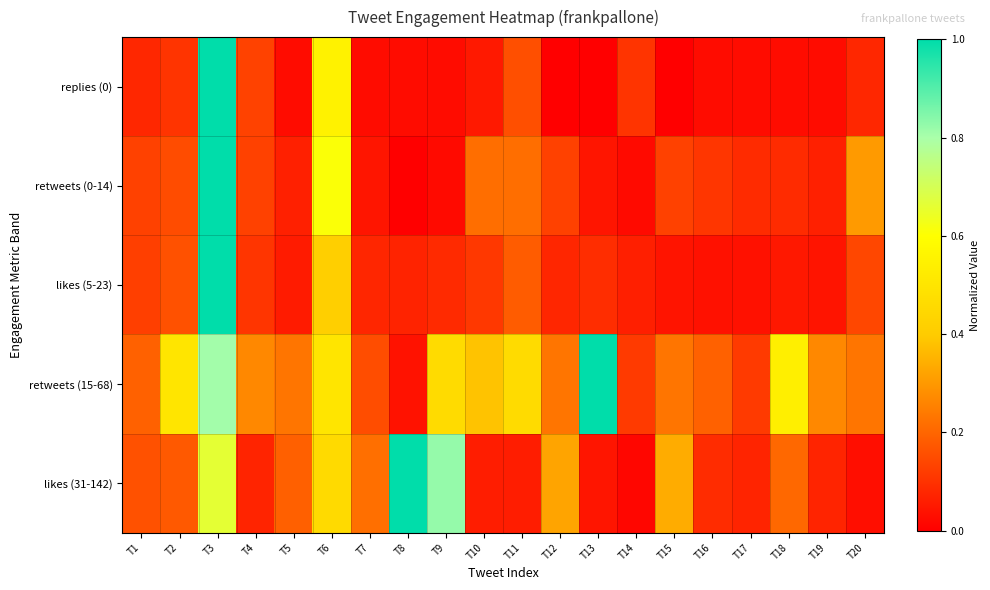

What is the greatest value displayed?

1.0